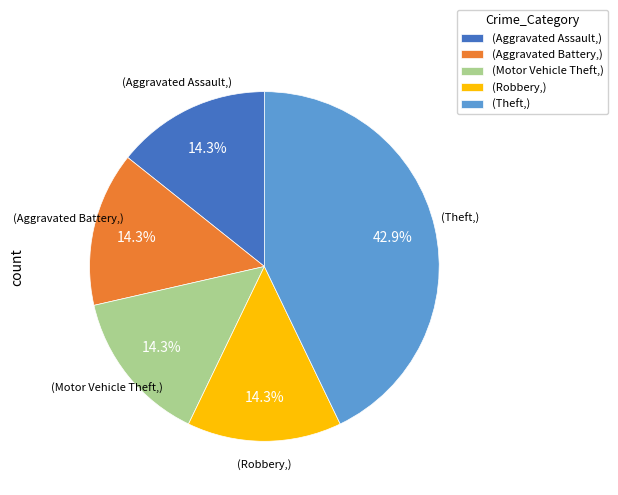

Which slice is the largest?

(Theft,)